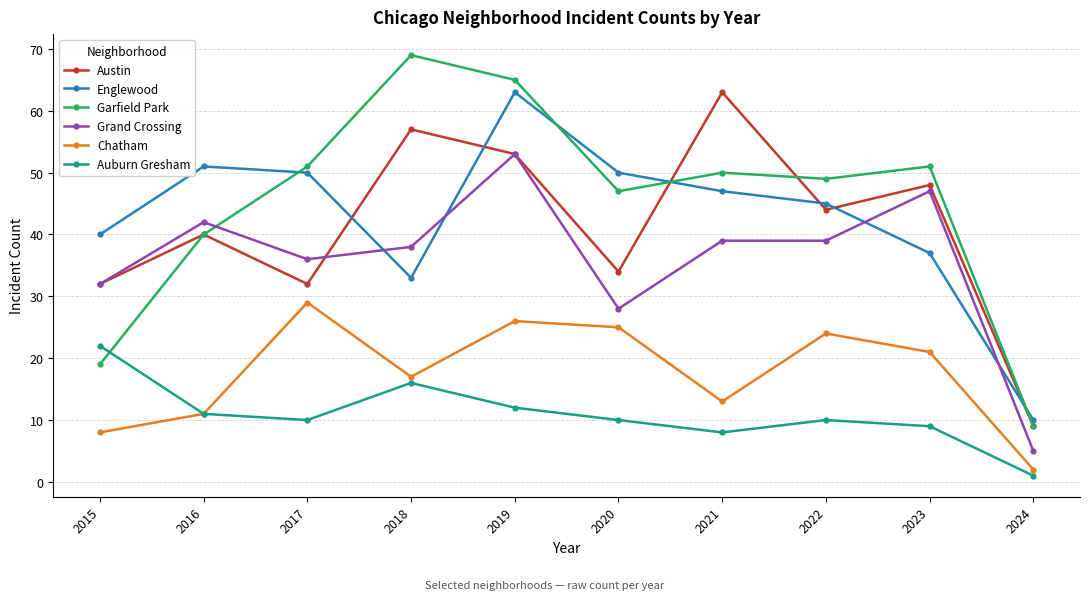

The Grand Crossing series shows 38 at 2018. True or false?

True